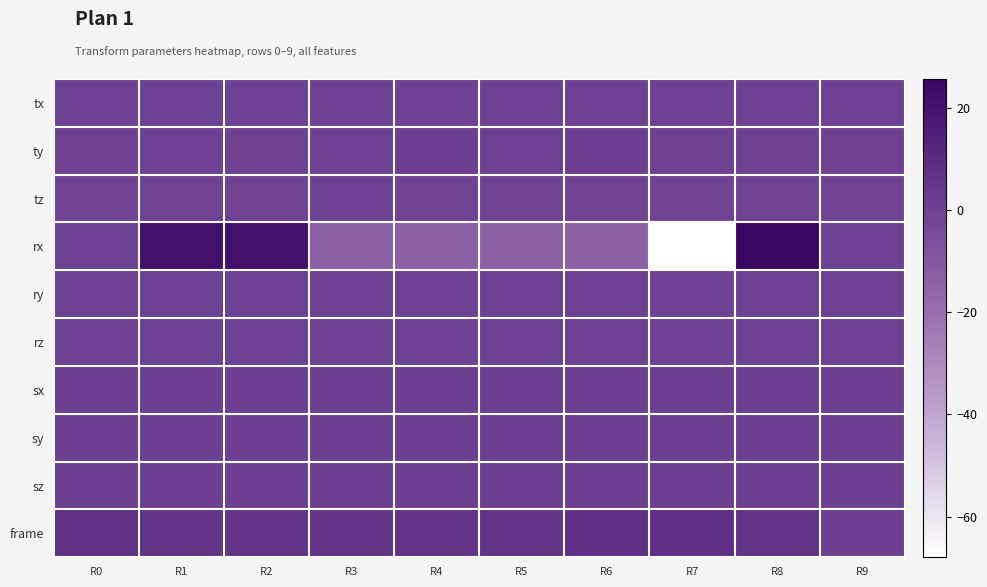

At R8, list the series in order from smallest to largest.

tz, tx, ry, rz, ty, sx, sy, sz, frame, rx